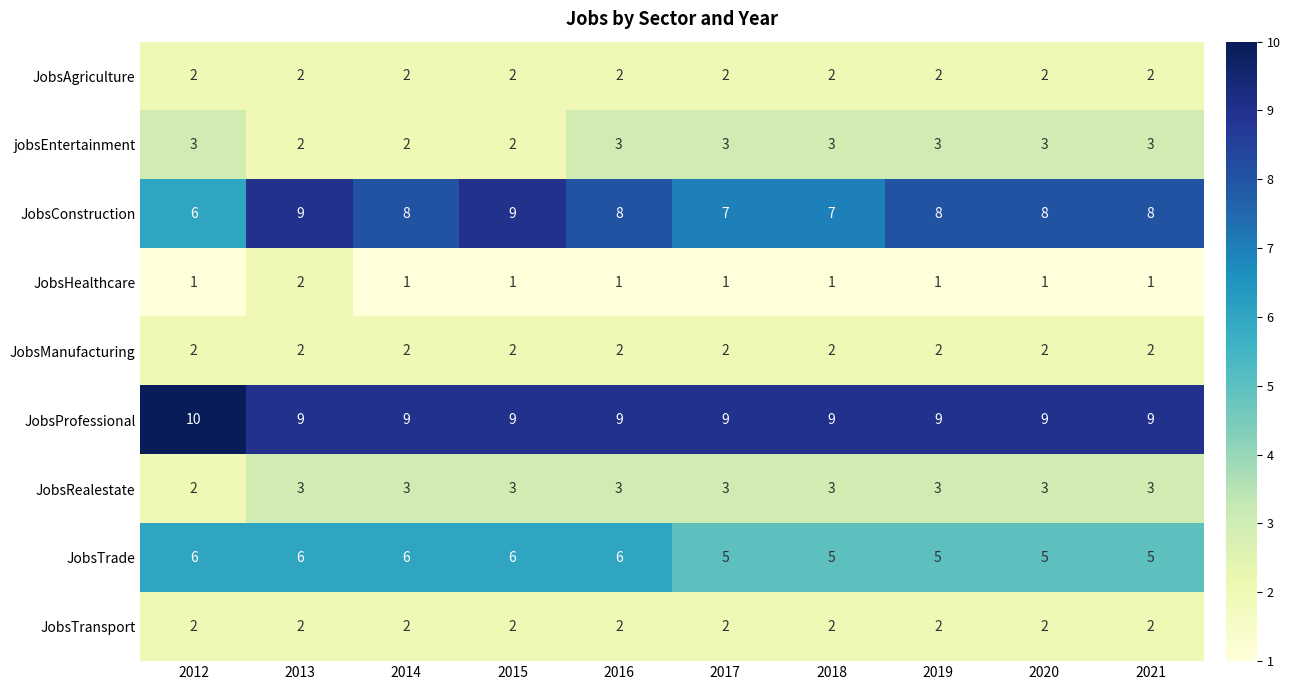

How many JobsRealestate values are between 3 and 4?

9